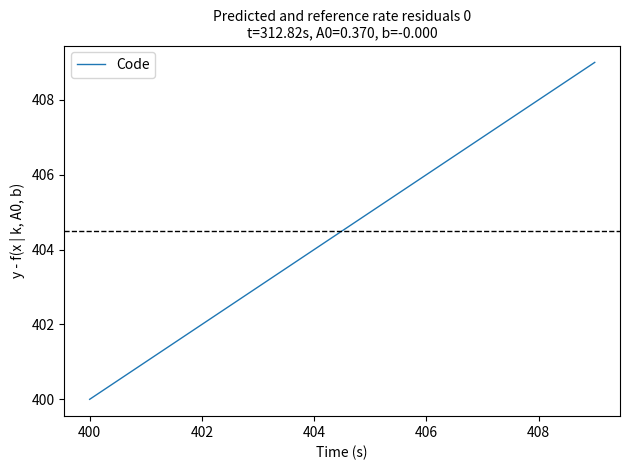

What is the greatest value displayed?

409